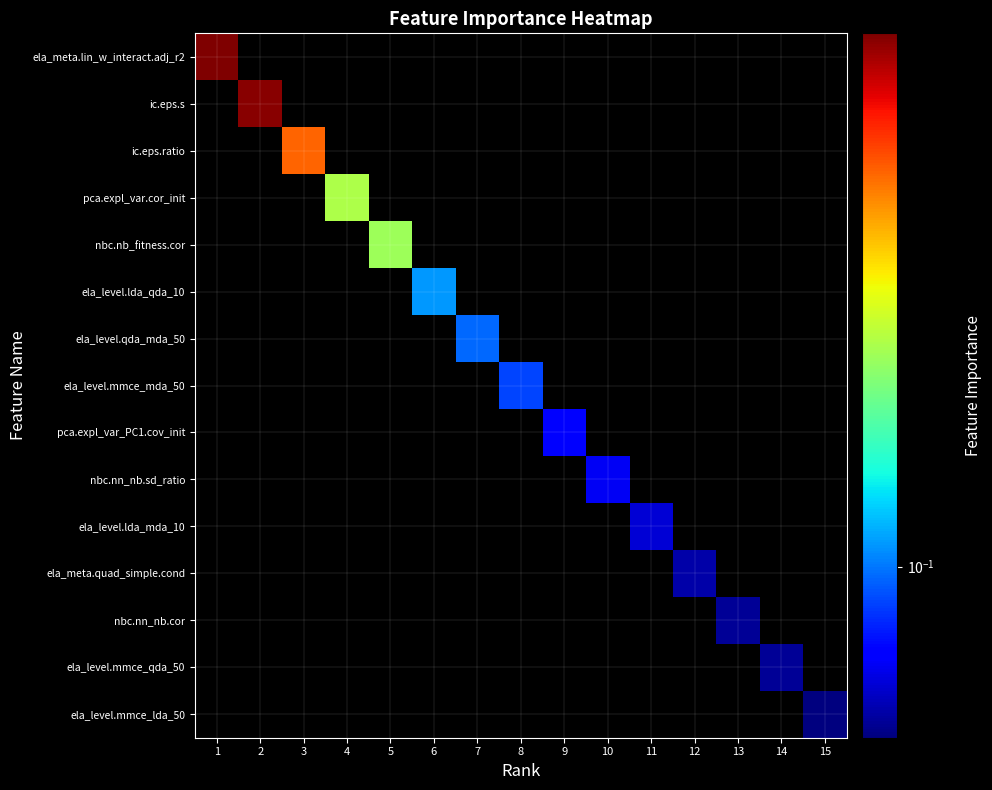

List the series in order of their peak value, lowest first.

ela_level.mmce_lda_50, ela_level.mmce_qda_50, nbc.nn_nb.cor, ela_meta.quad_simple.cond, ela_level.lda_mda_10, nbc.nn_nb.sd_ratio, pca.expl_var_PC1.cov_init, ela_level.mmce_mda_50, ela_level.qda_mda_50, ela_level.lda_qda_10, nbc.nb_fitness.cor, pca.expl_var.cor_init, ic.eps.ratio, ic.eps.s, ela_meta.lin_w_interact.adj_r2